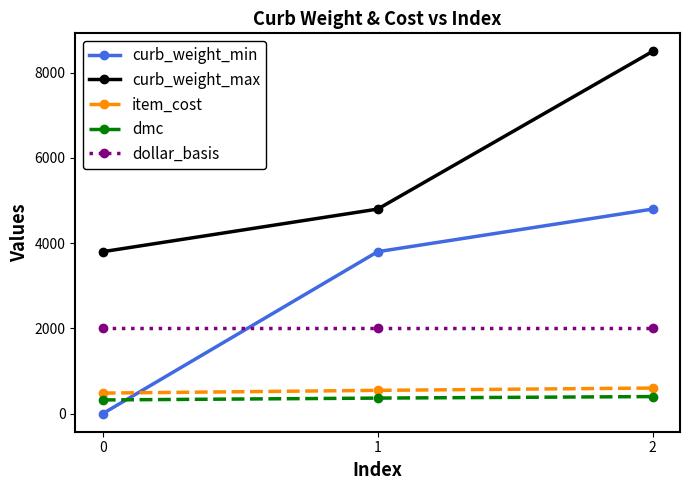

How many series are shown in this chart?

5